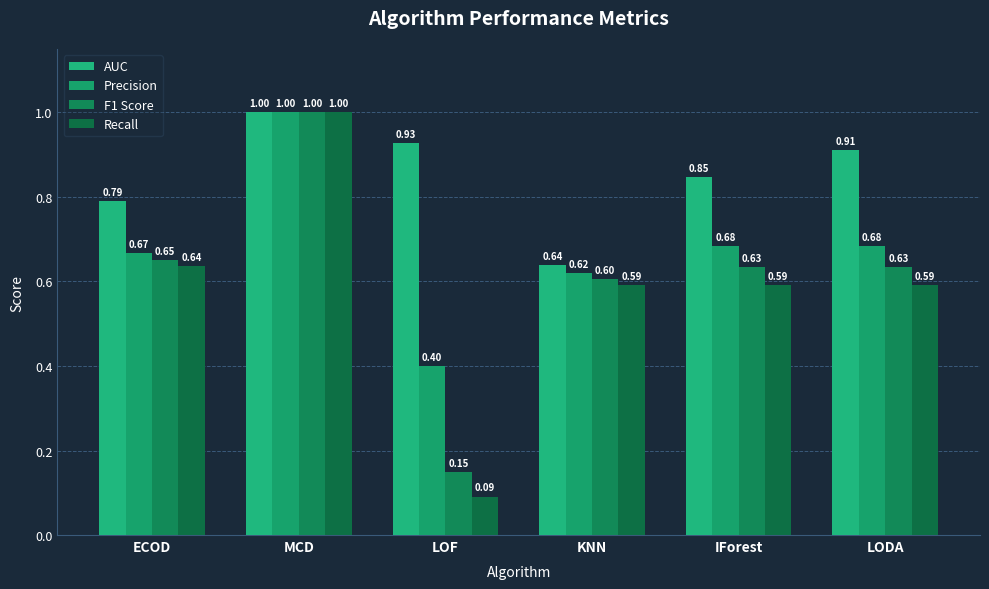

At which category is the sum across all series the highest?

MCD